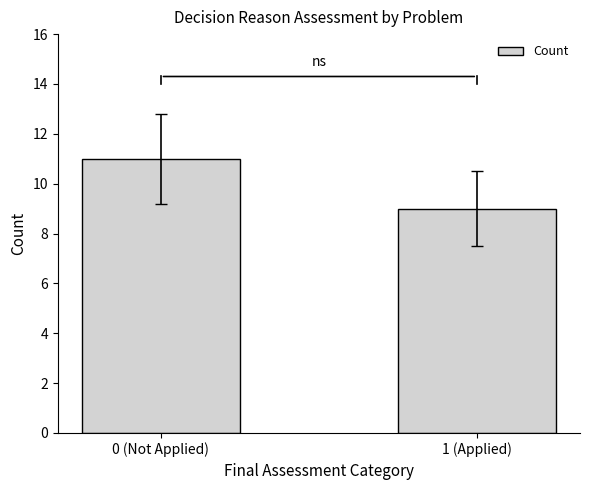

List the labels in order of value, largest first.

0 (Not Applied), 1 (Applied)